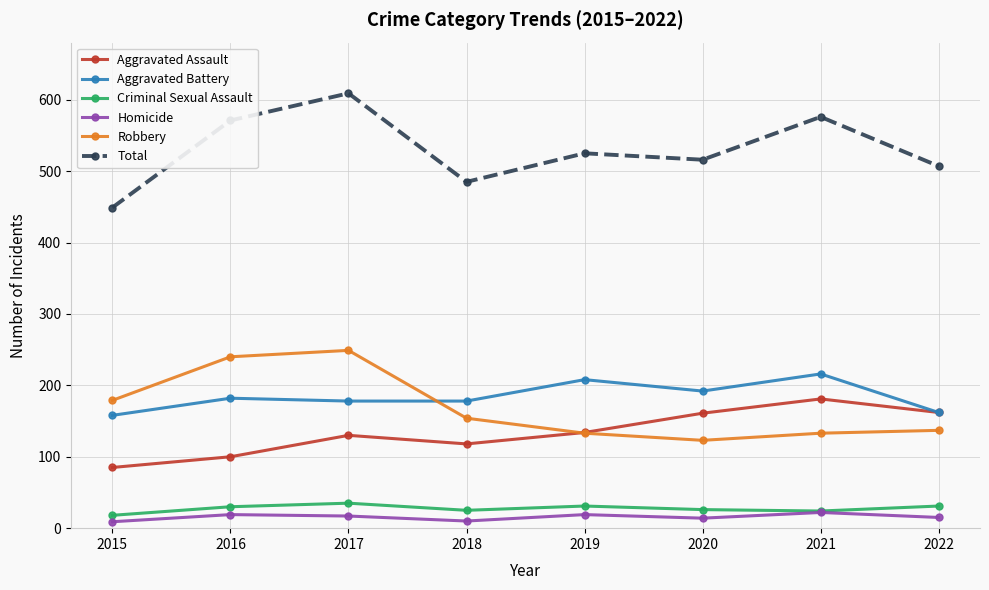

True or false: Criminal Sexual Assault and Aggravated Assault cross at least once.

False